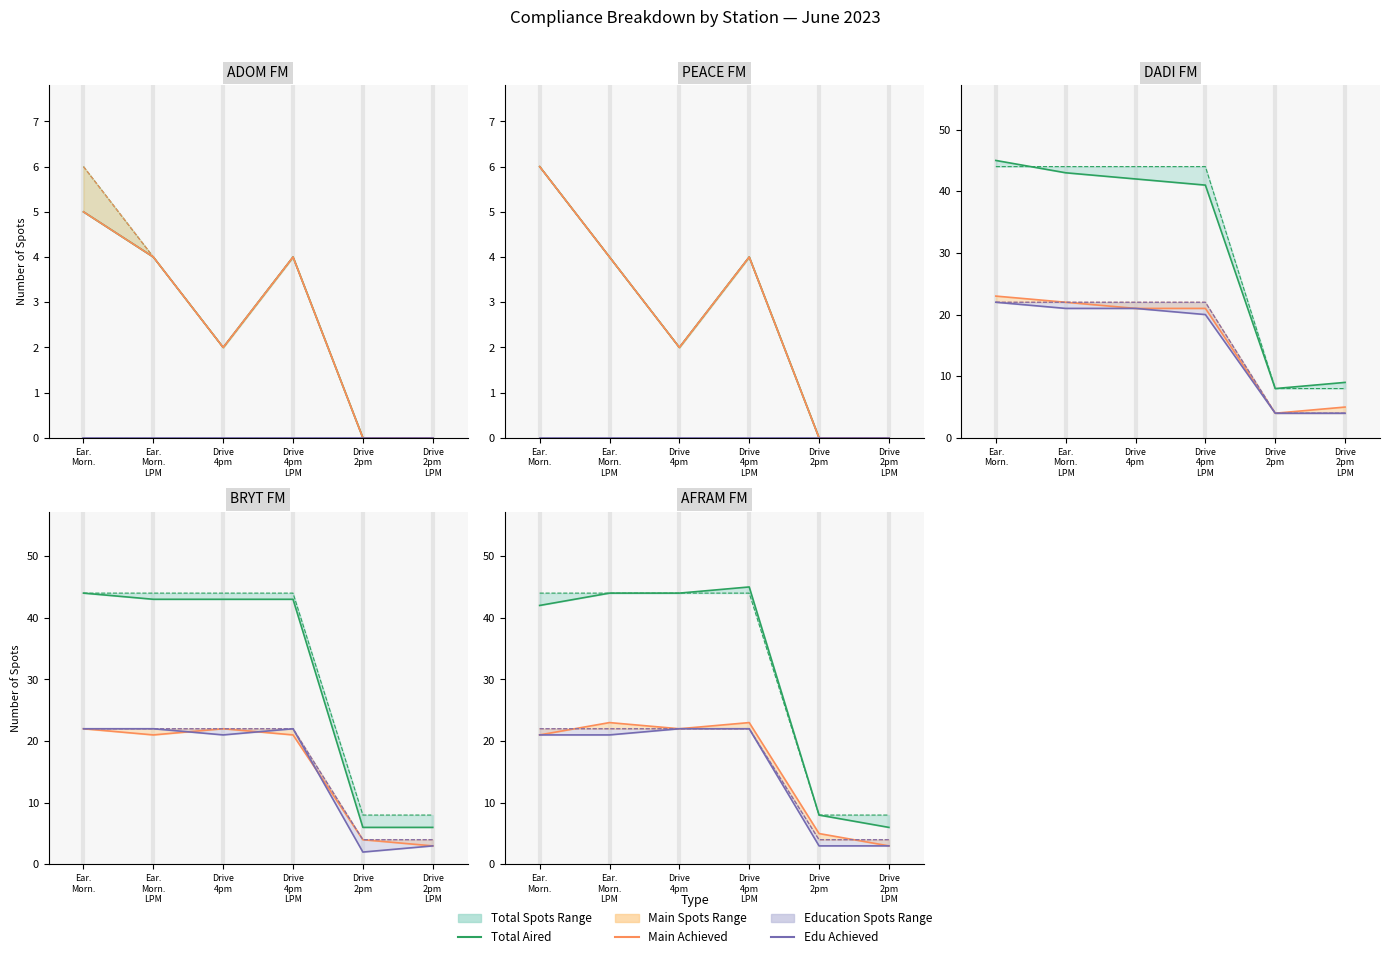

List the labels in order of Main Achieved value, largest first.

Ear.
Morn.
LPM, Drive
4pm
LPM, Drive
4pm, Ear.
Morn., Drive
2pm, Drive
2pm
LPM